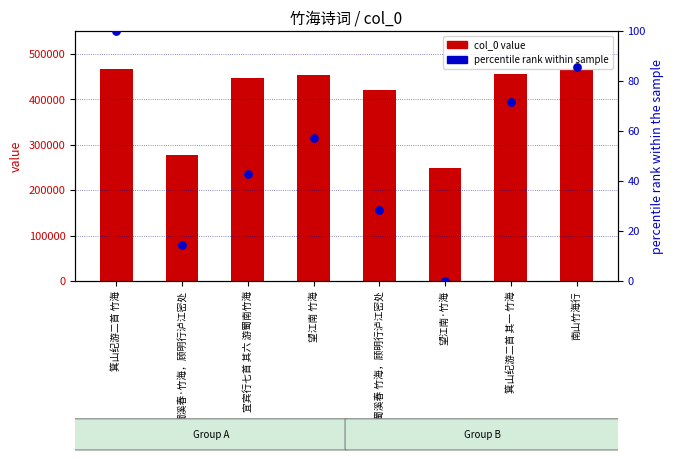

Which series has the widest spread of Y values?

col_0 value